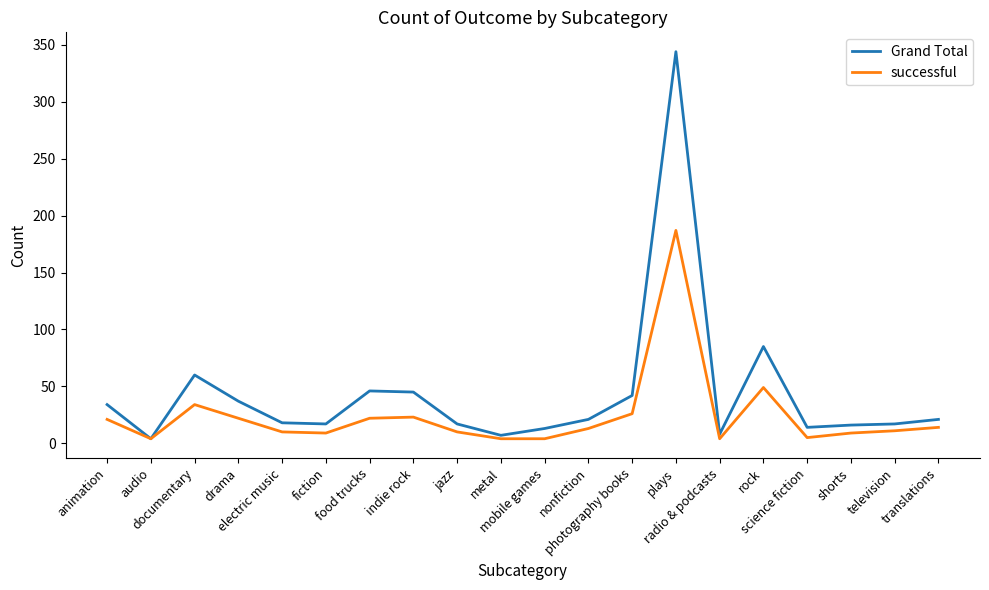

Read the Grand Total value at drama, to the nearest 10.

40